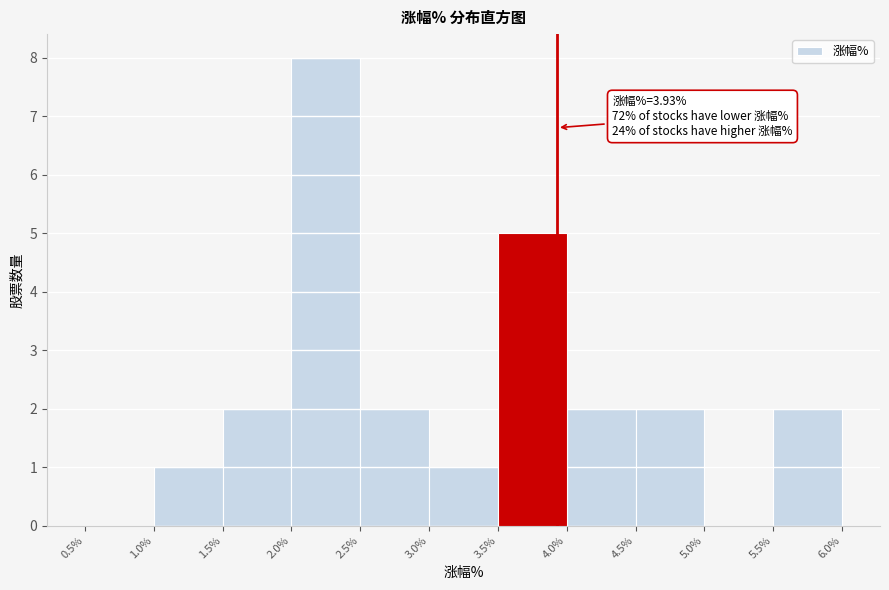

Over which range of the x-axis is the bar tallest?

2.0% to 2.5%